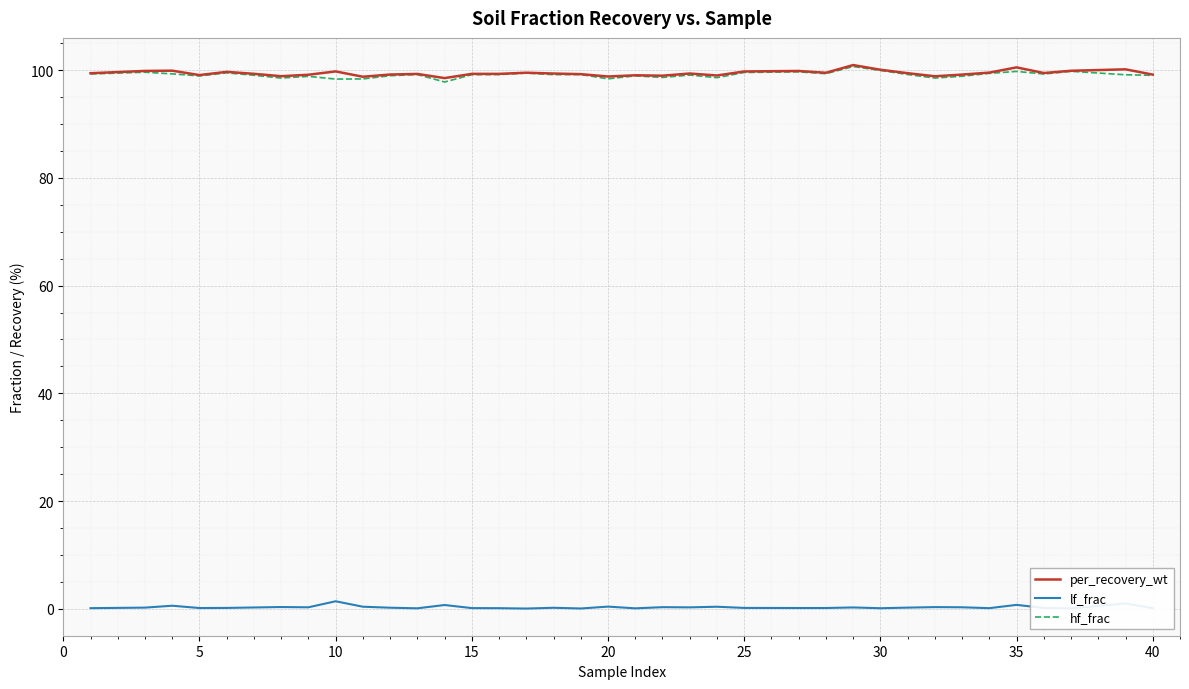

What is the maximum value shown in the chart?

100.9